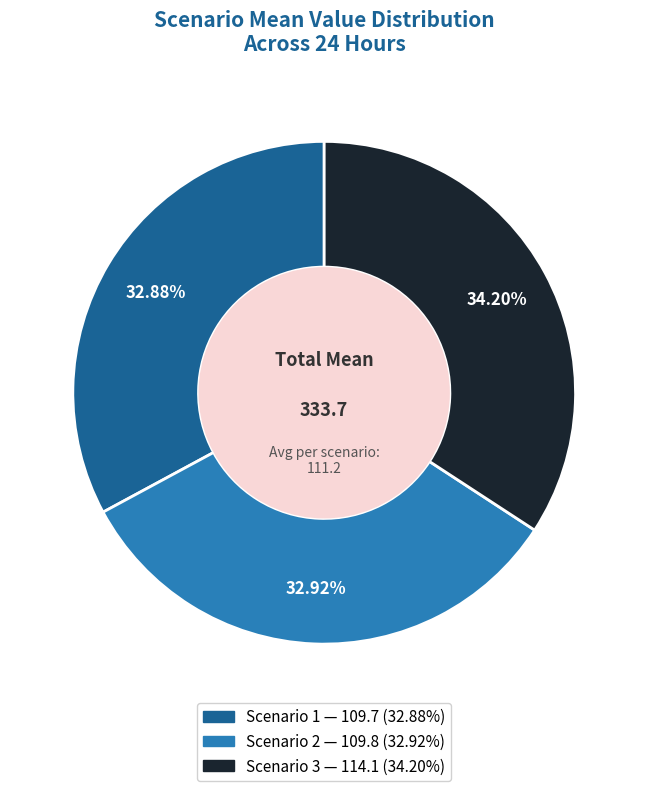

Is there any slice that represents more than half of the pie?

No